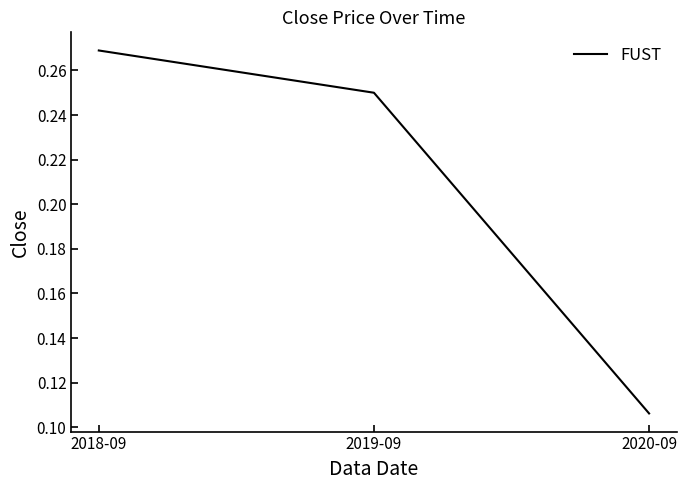

Does the chart have visible grid lines?

No